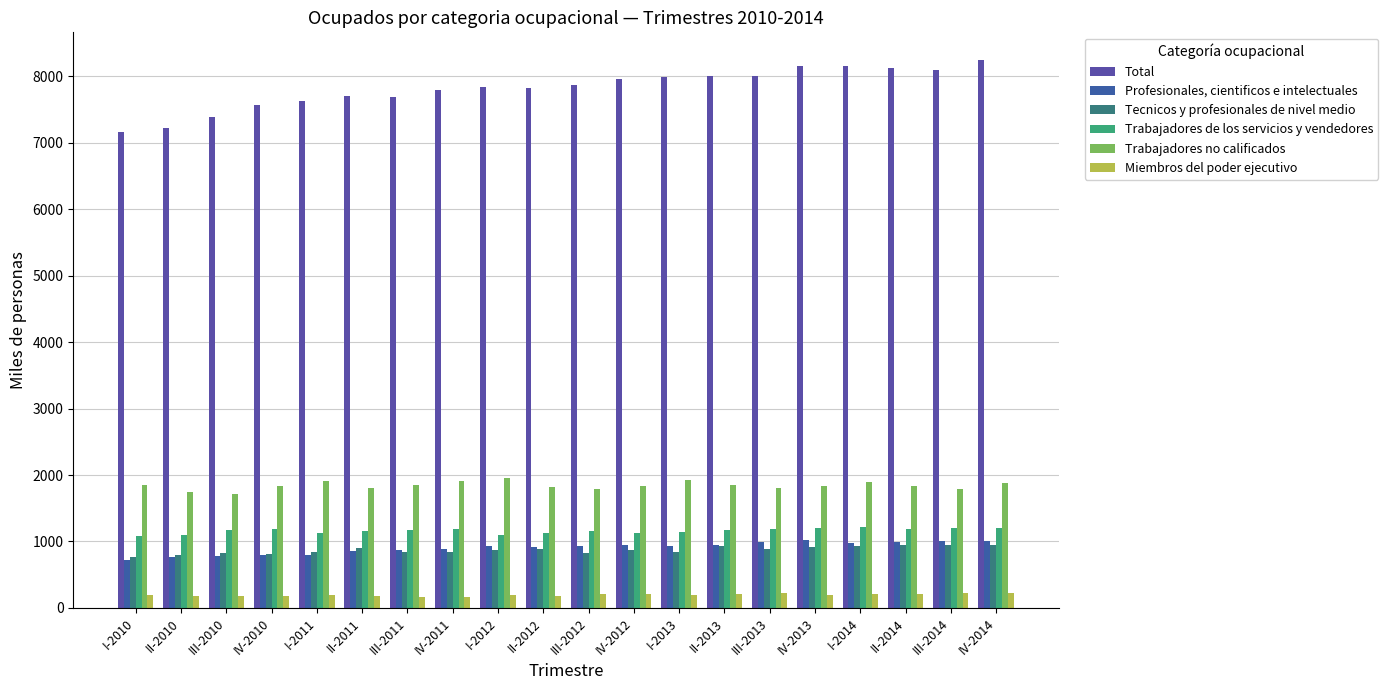

What is the total value across all series at IV-2010?

12386.5